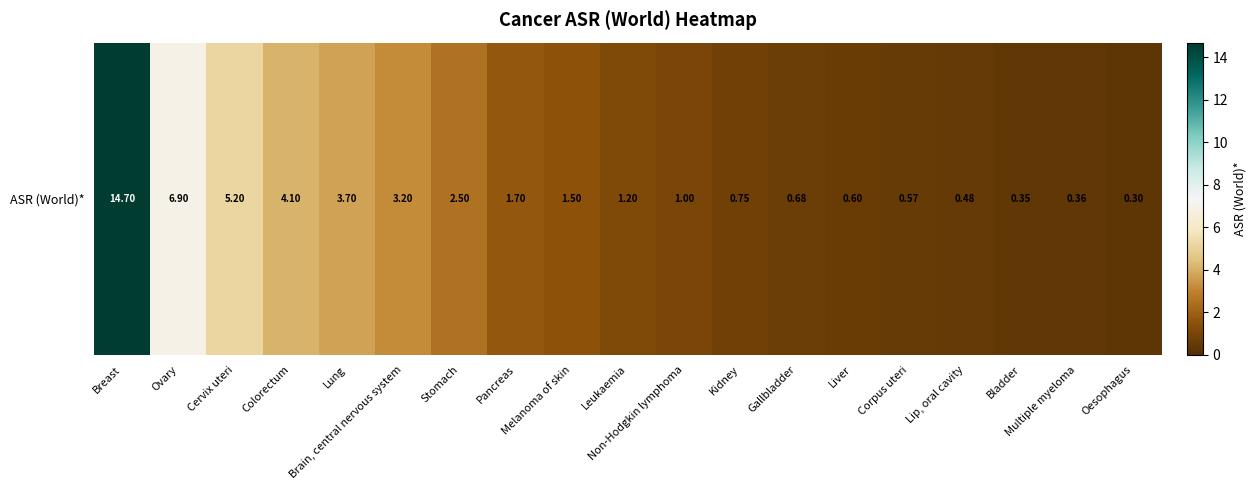

What is the average value?

2.6